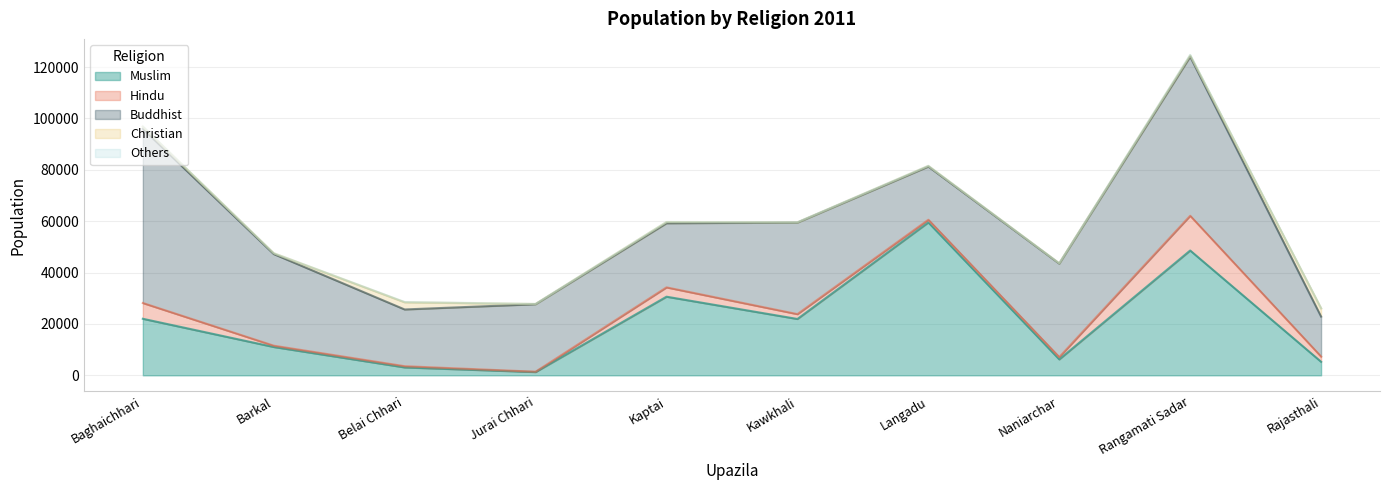

Where is the first local maximum for Hindu?

Kaptai